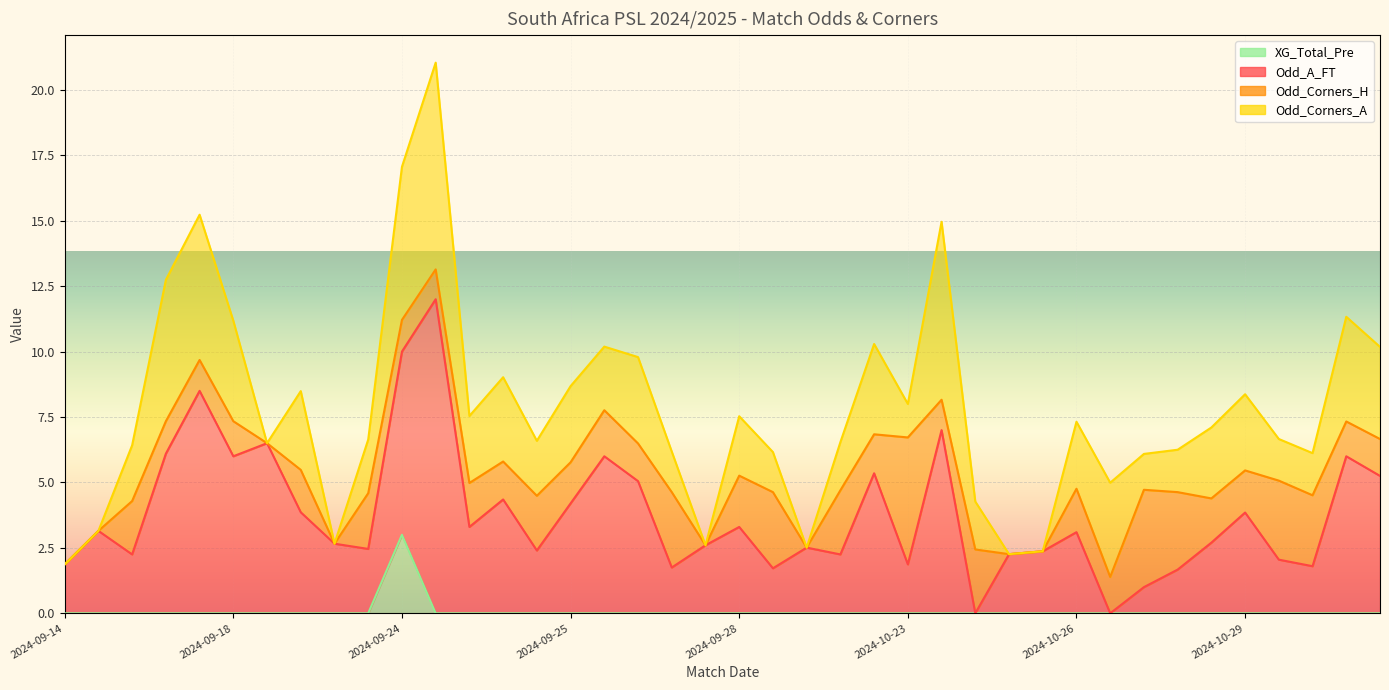

What is the label of the 10th point from the left?

2024-09-21